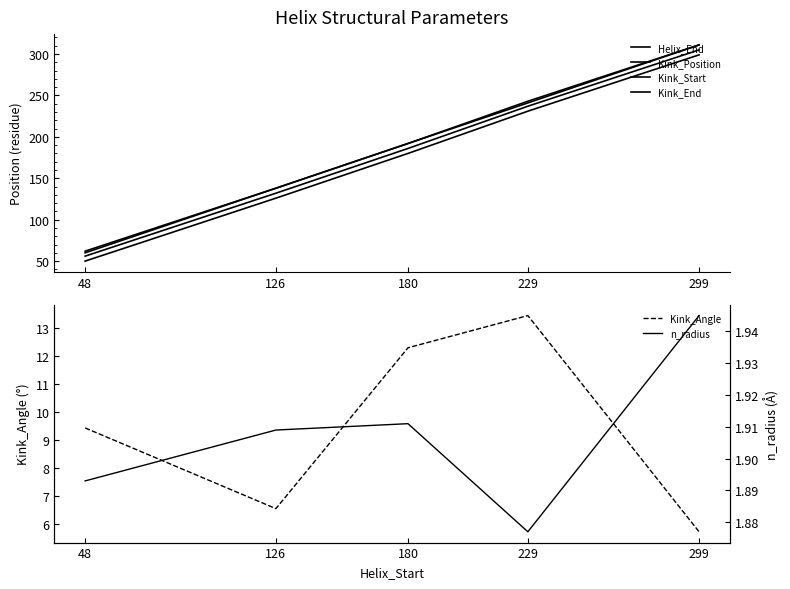

How many categories are shown in the chart?

5